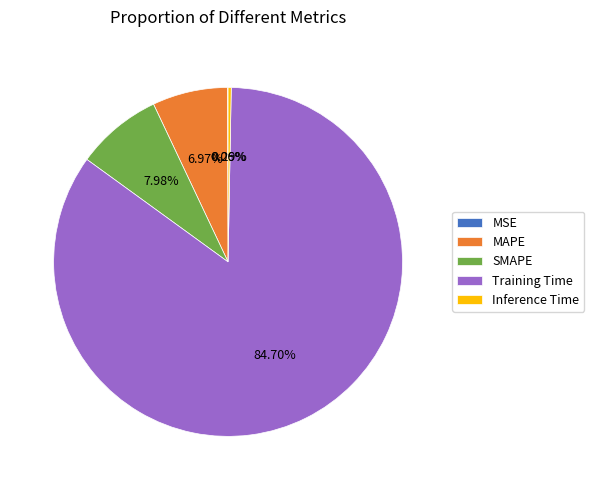

To the nearest percent, what portion does SMAPE represent?

8%